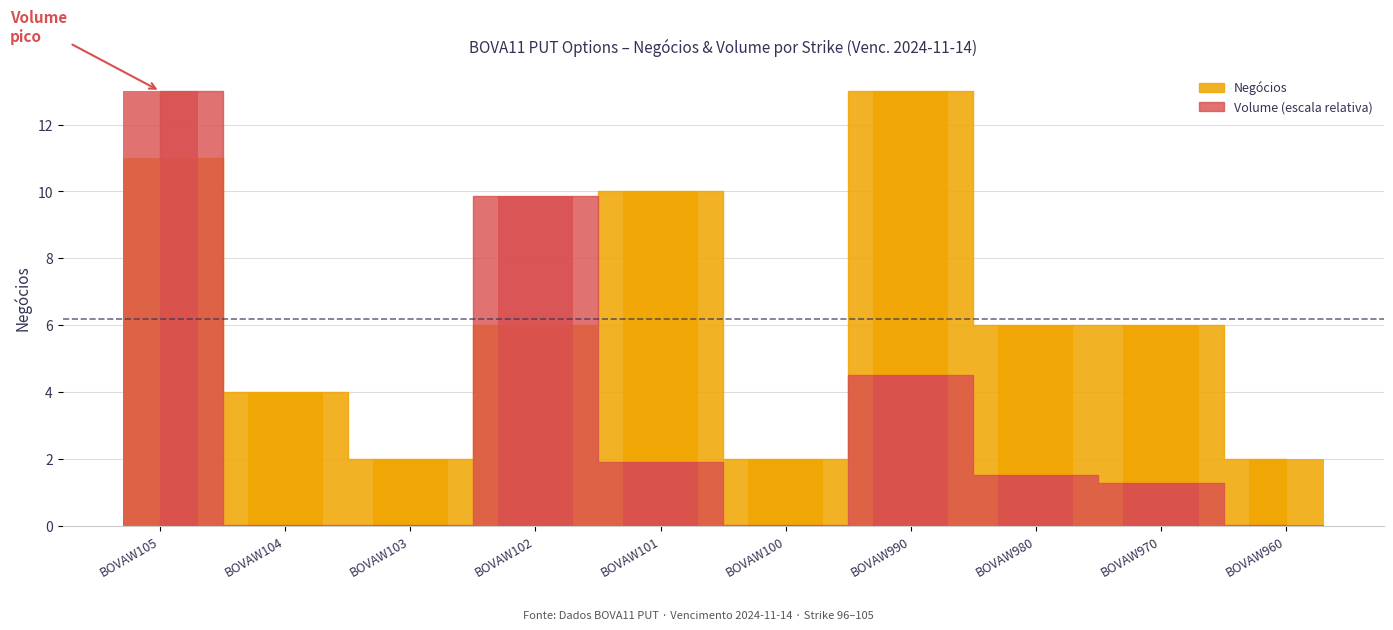

Are the bars horizontal?

No